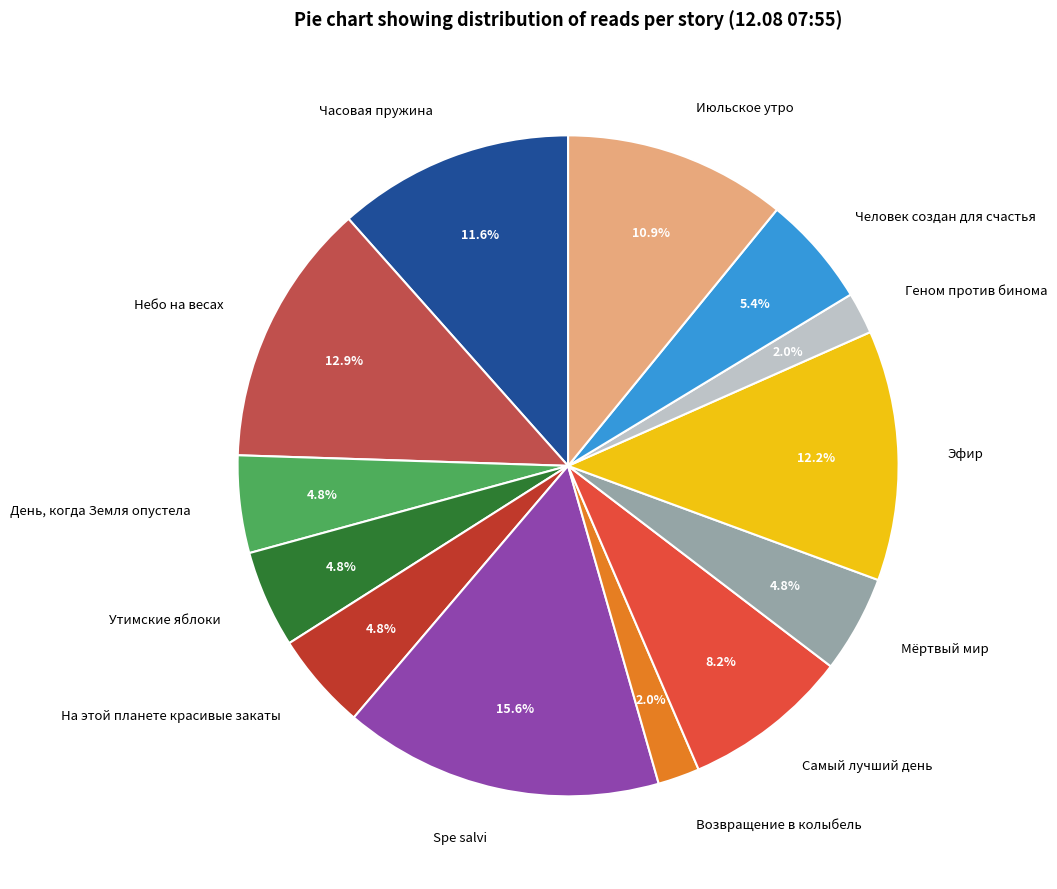

To the nearest percent, what is the combined percentage of Часовая пружина and Эфир?

24%